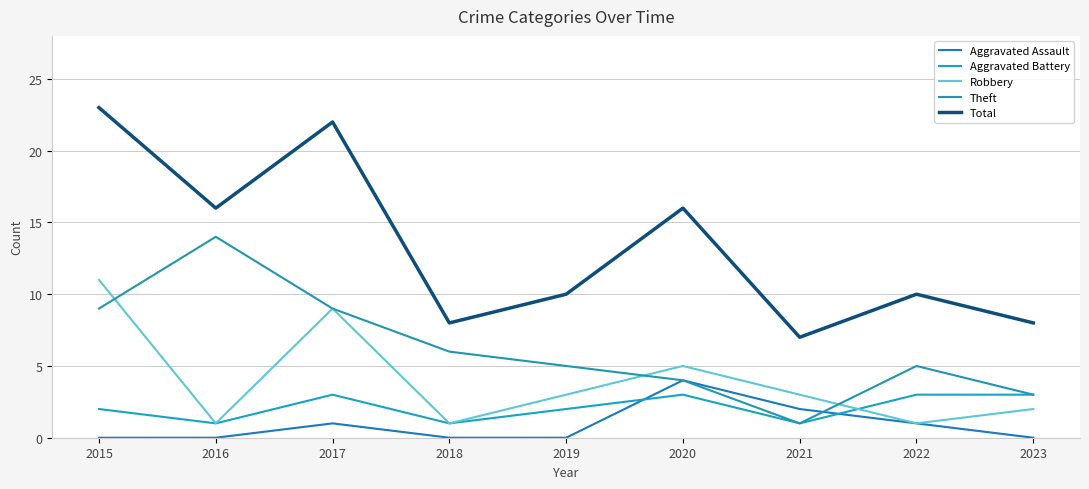

At 2016, list the series in order from largest to smallest.

Total, Theft, Aggravated Battery, Robbery, Aggravated Assault